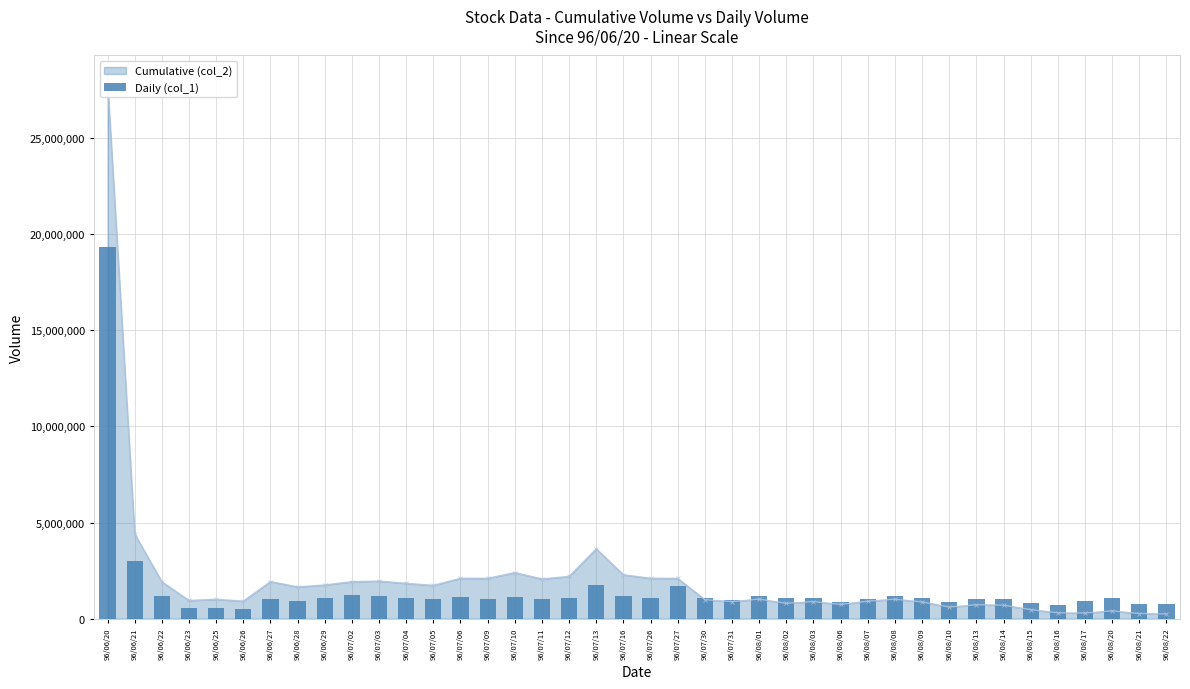

What is the approximate value at 96/07/10?

1134000